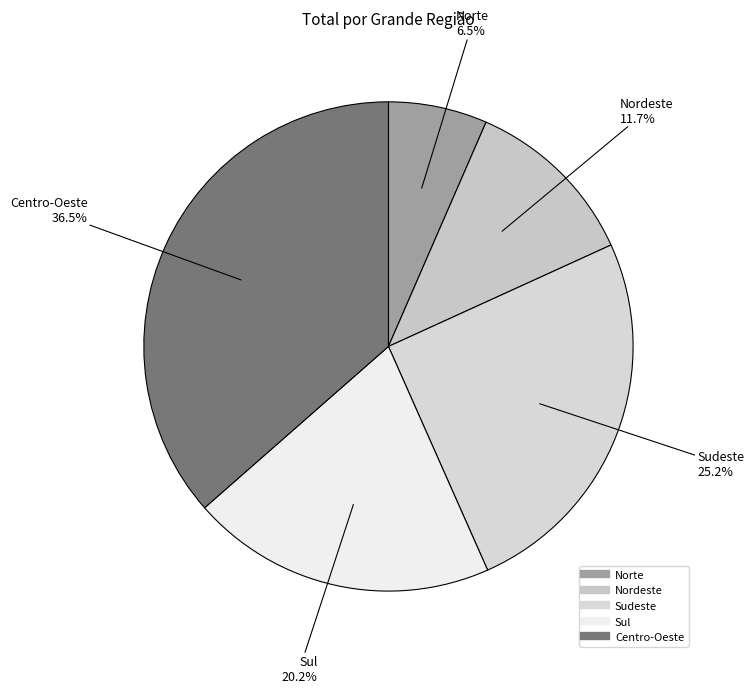

To the nearest percent, what is the average slice percentage?

20%